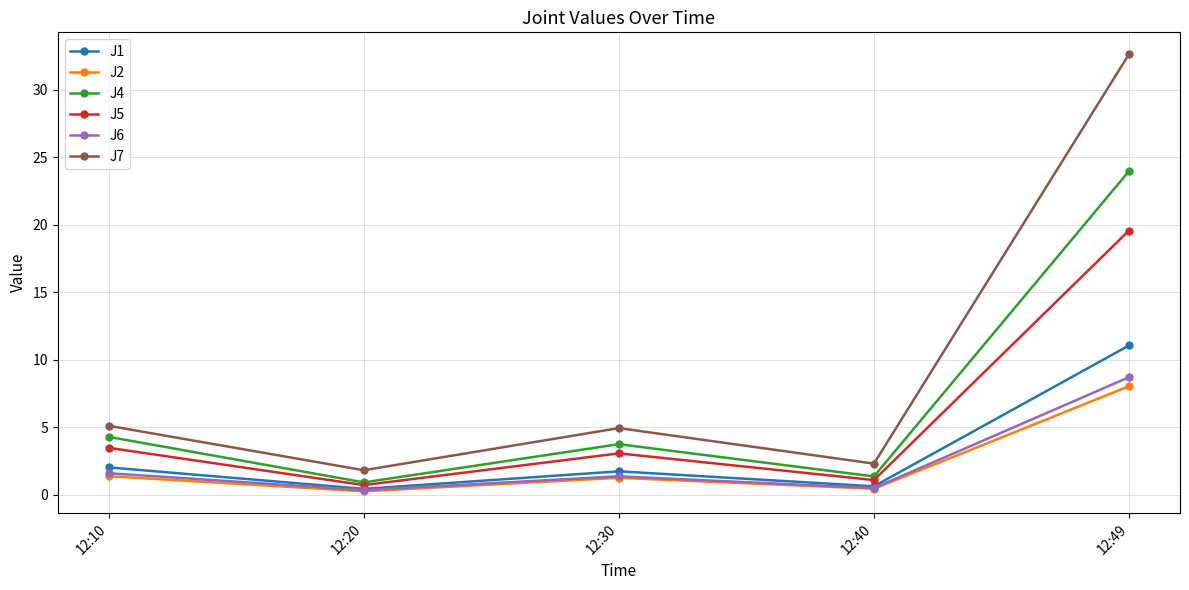

True or false: J7 and J6 cross at least once.

False